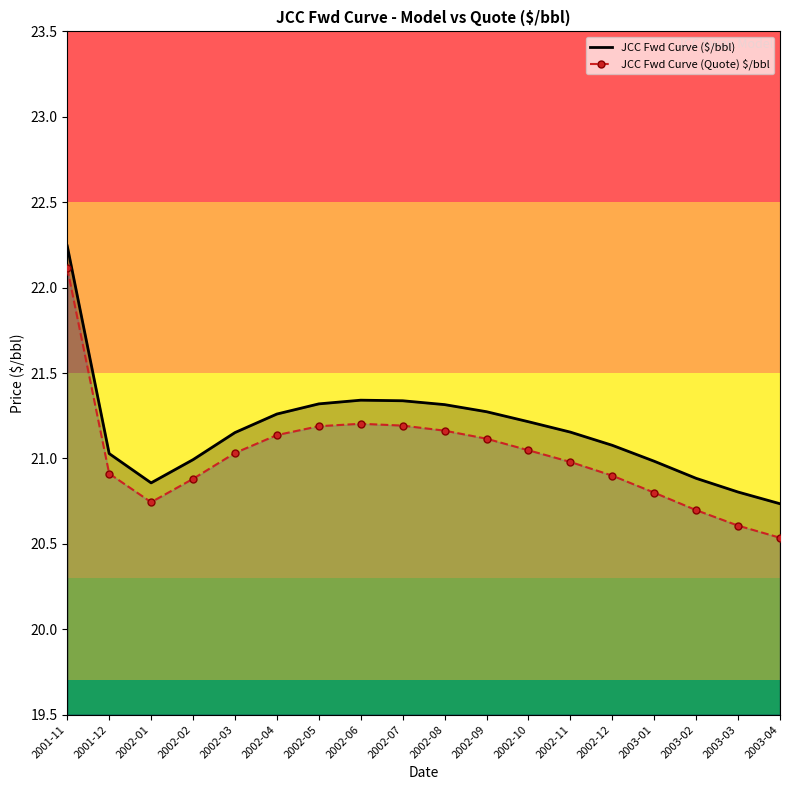

True or false: JCC Fwd Curve ($/bbl) and JCC Fwd Curve (Quote) $/bbl cross at least once.

False